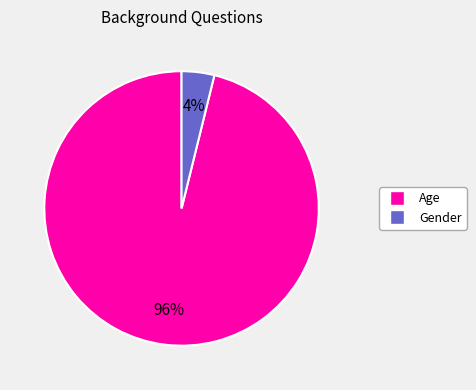

Which category has the biggest portion of the pie?

Age